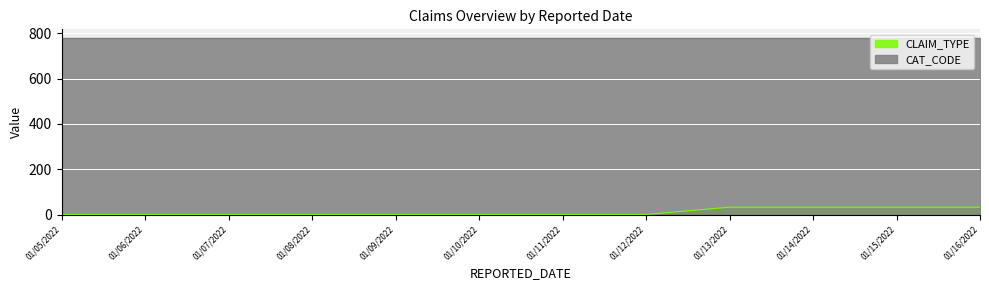

Which category has the lowest value across all series?

01/05/2022